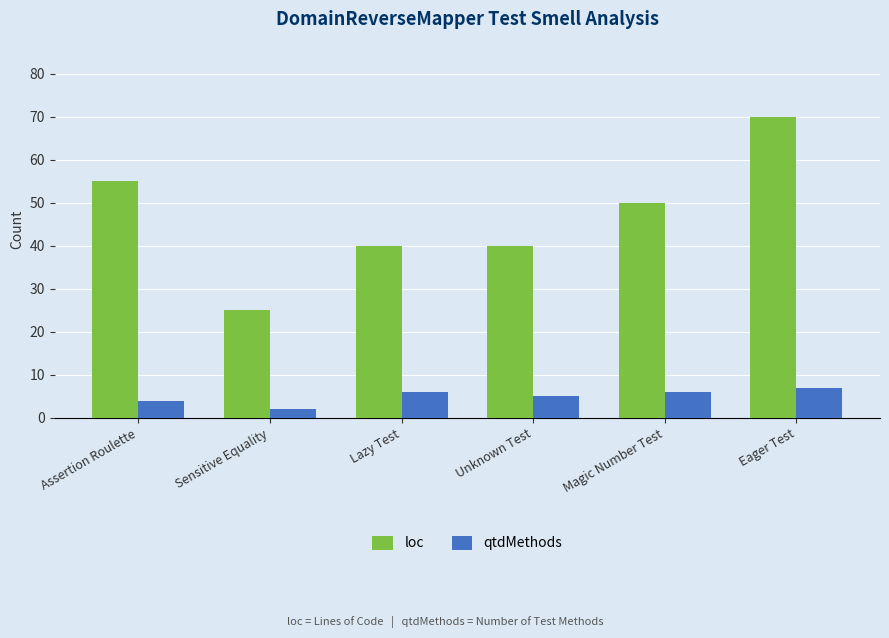

What is the average value of the qtdMethods series?

5